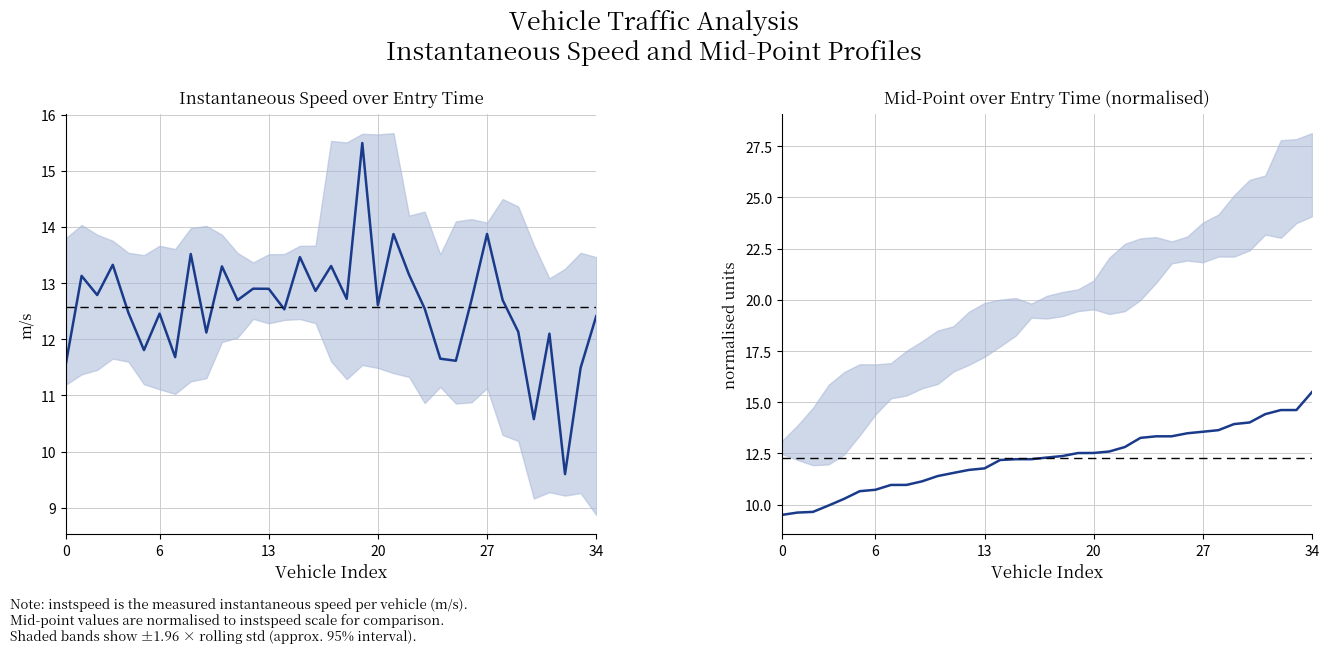

Is it true that mid equals 14.0 at 30?

True